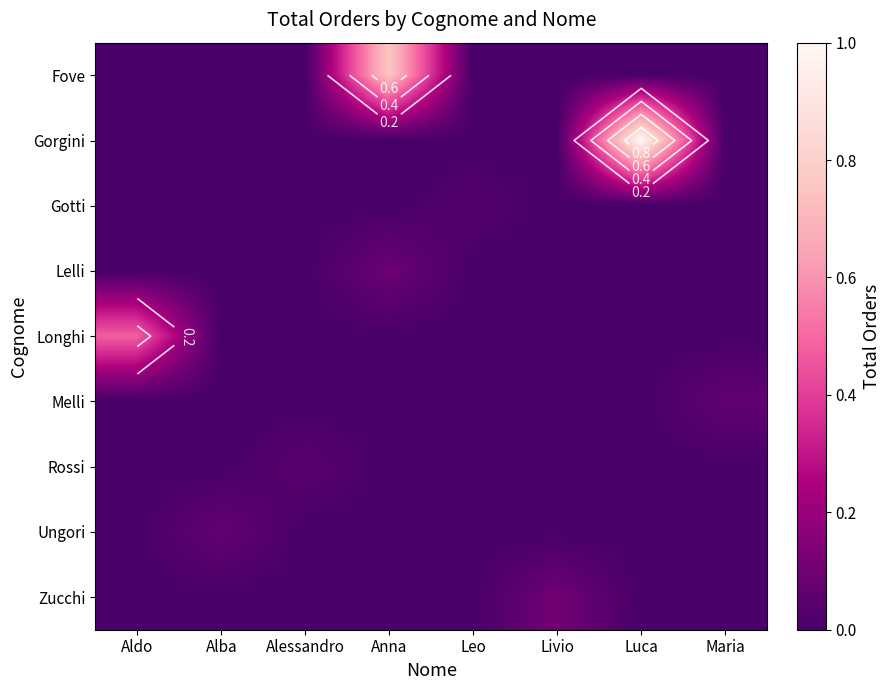

What is the average value of the Longhi series?

0.1